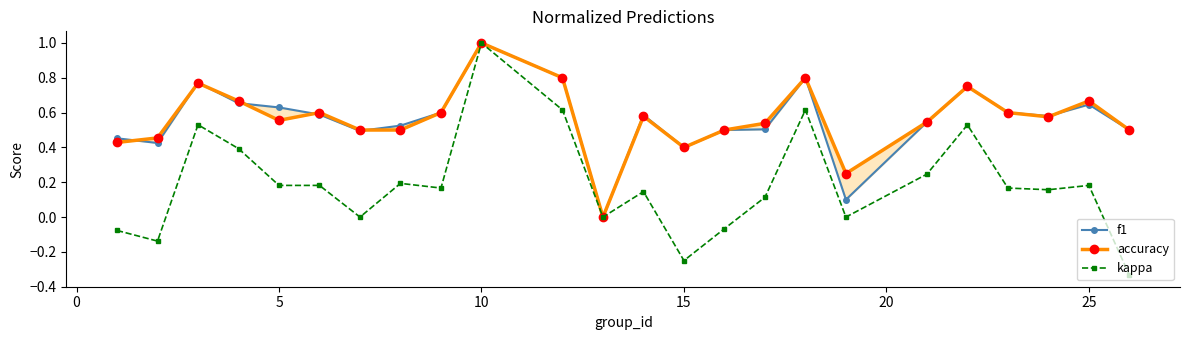

Which series has the largest total across all categories?

accuracy